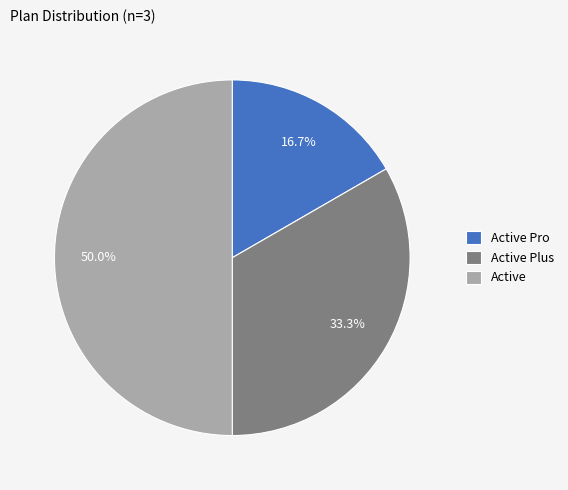

How many slices are in this pie chart?

3